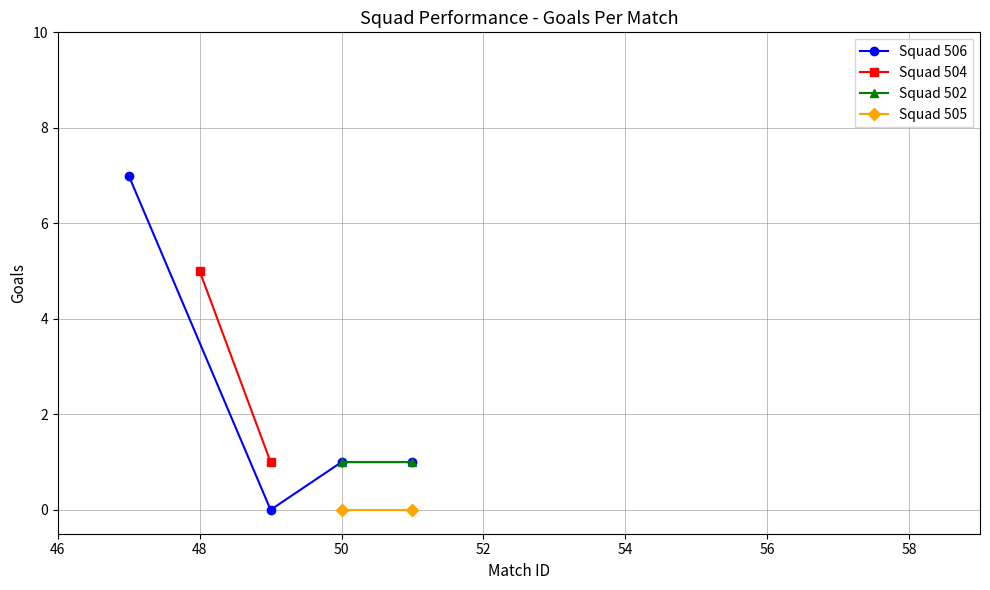

Is the value of Squad 506 at 47 greater than the value of Squad 504 at 48?

Yes